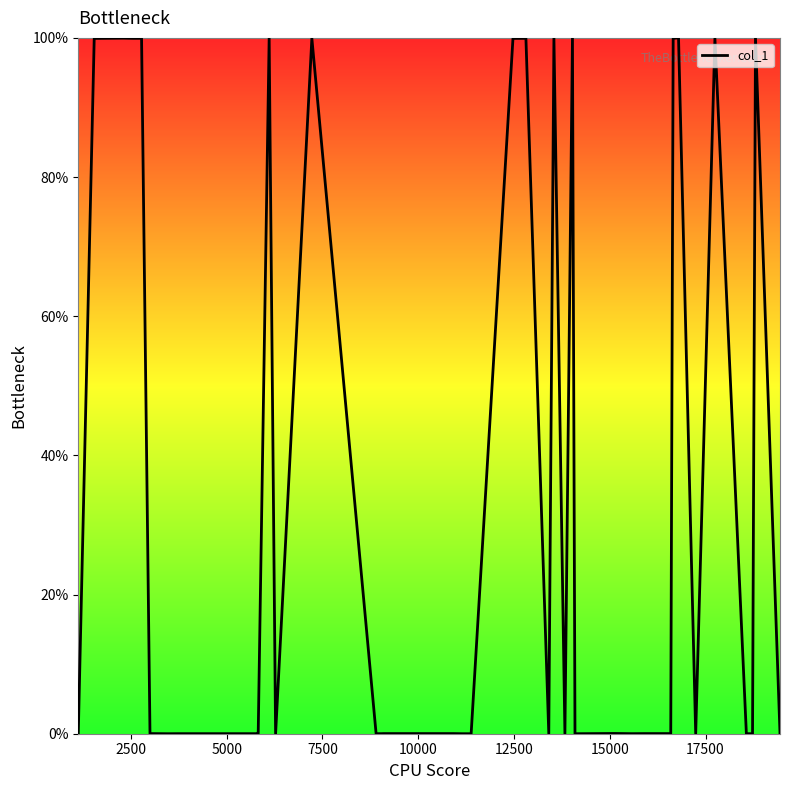

How many distinct data groups are displayed?

1